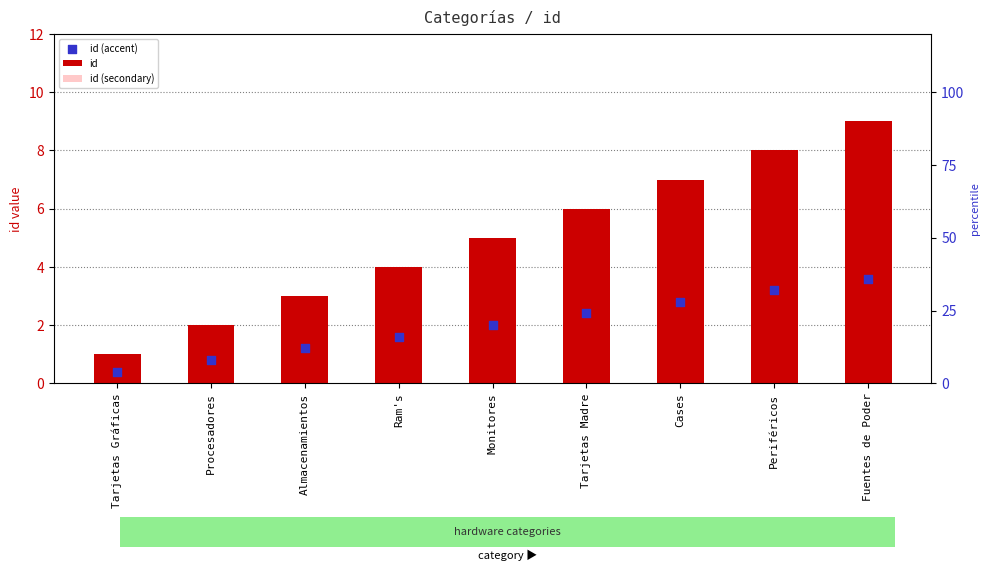

Is the value of id at Procesadores greater than the value of id (accent) at Monitores?

No